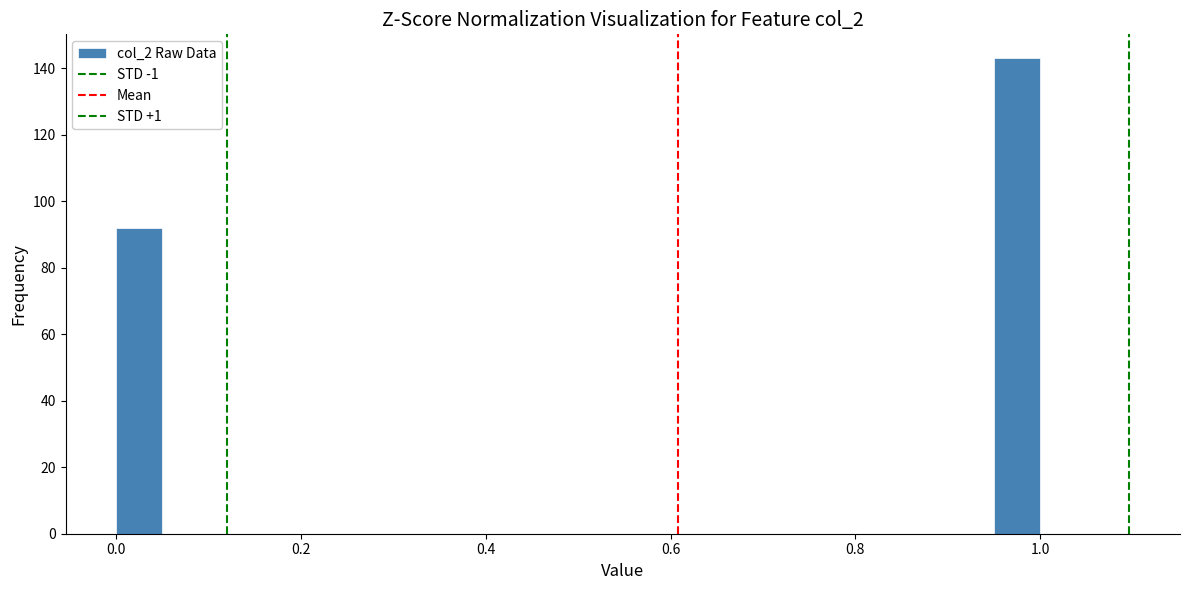

Around what value on the x-axis is the tallest bar? Give the approximate position of its centre, as read against the axis.

0.98